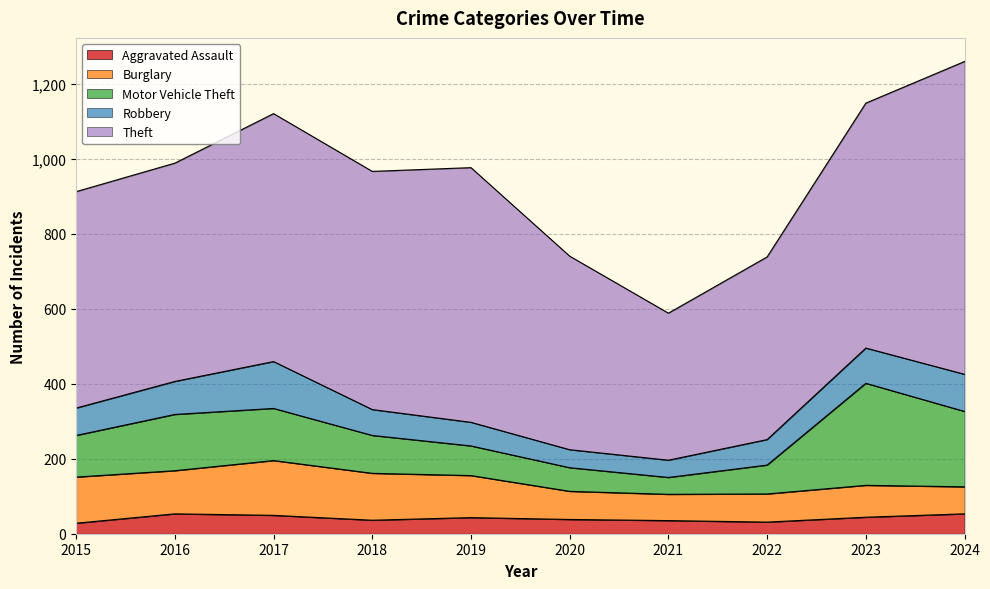

Reading left to right, transcribe all the data shown in this chart.

Aggravated Assault: 28	53	49	36	43	38	35	31	44	53
Burglary: 123	115	146	125	112	75	70	75	85	72
Motor Vehicle Theft: 111	150	139	101	79	63	45	77	272	201
Robbery: 73	88	125	69	63	48	46	68	94	99
Theft: 577	582	661	635	679	516	392	487	653	834